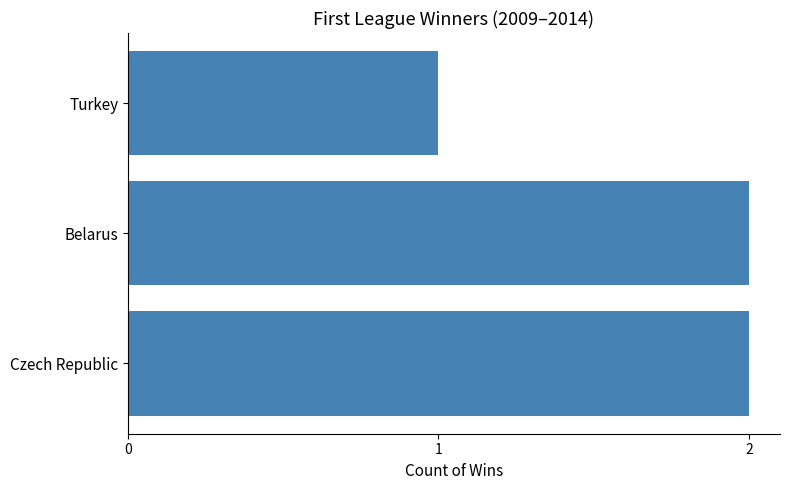

Reading bottom to top, transcribe all the data shown in this chart.

2	2	1